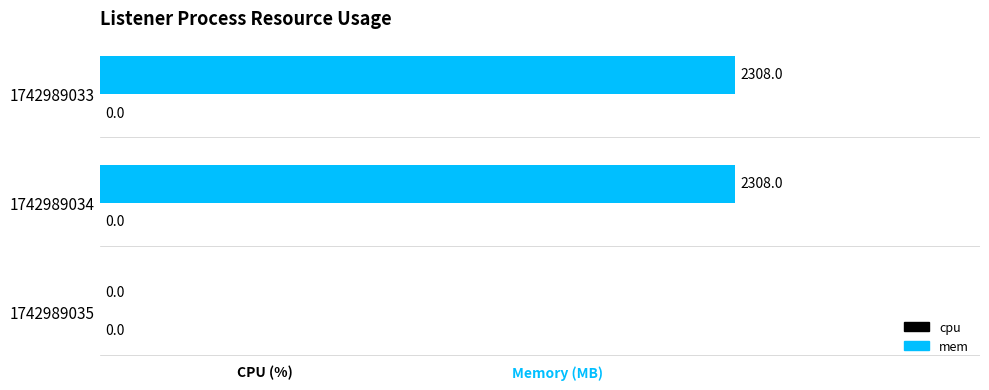

Reading bottom to top, transcribe all the data shown in this chart.

1742989035=0	1742989034=2308	1742989033=2308